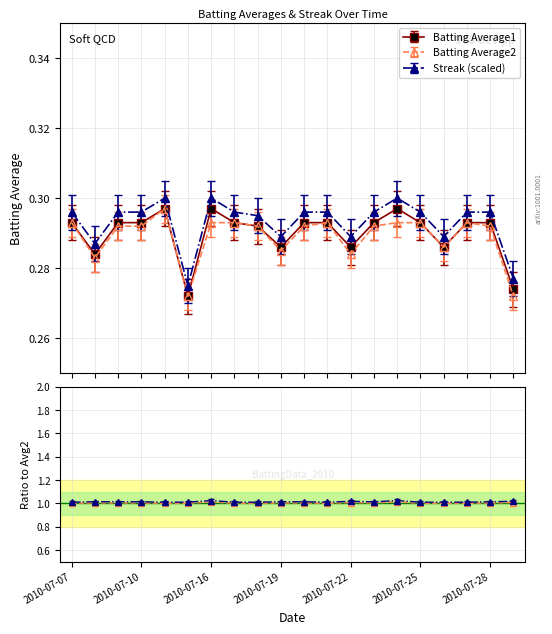

What is the approximate value of Batting Average1 at 2010-07-17?

0.3